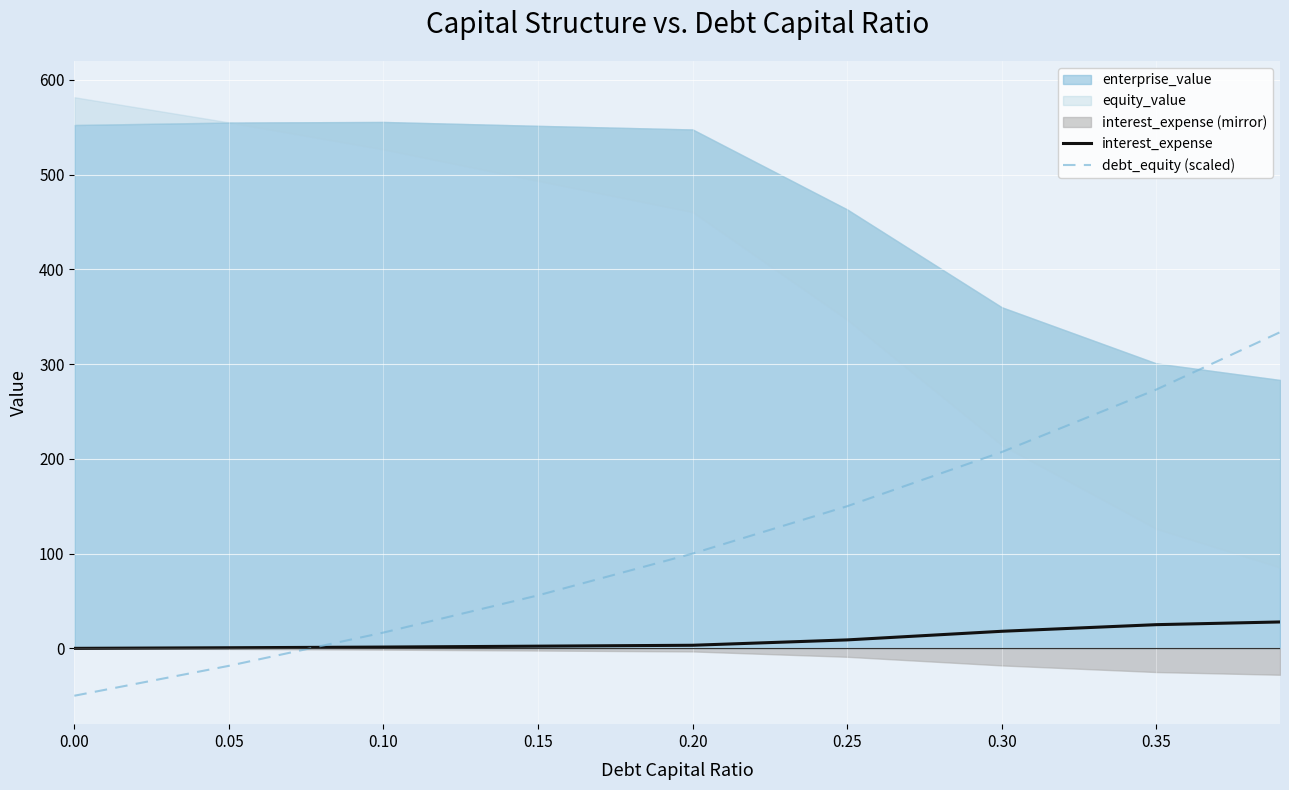

What is the highest value of the interest_expense series?

27.9